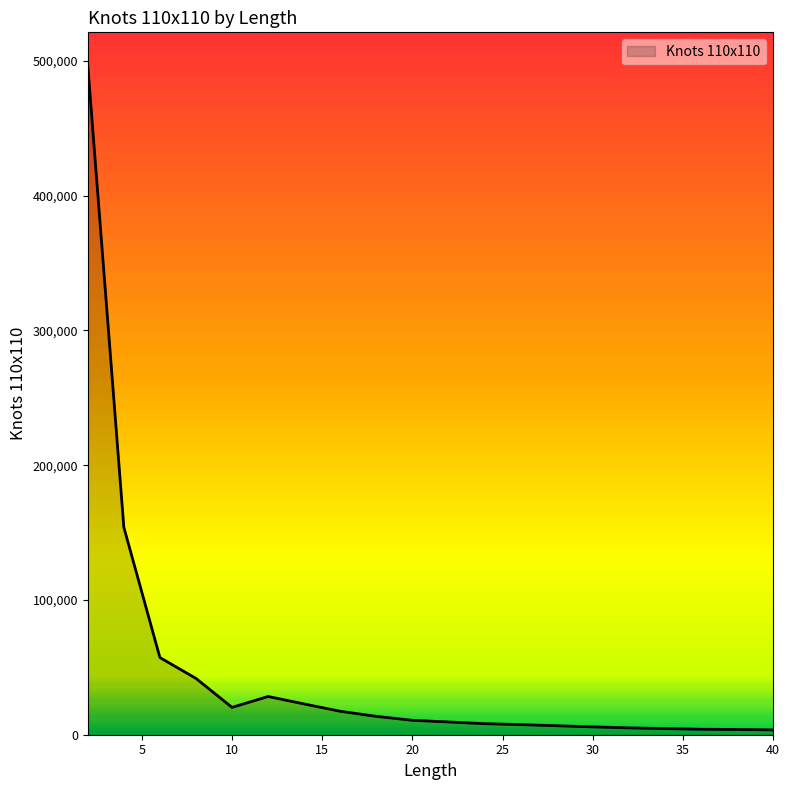

What is the maximum value shown in the chart?

496319